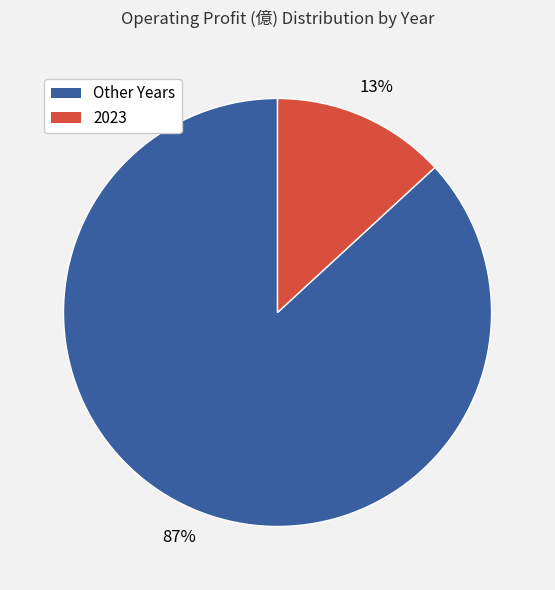

Is there any slice that represents more than half of the pie?

Yes